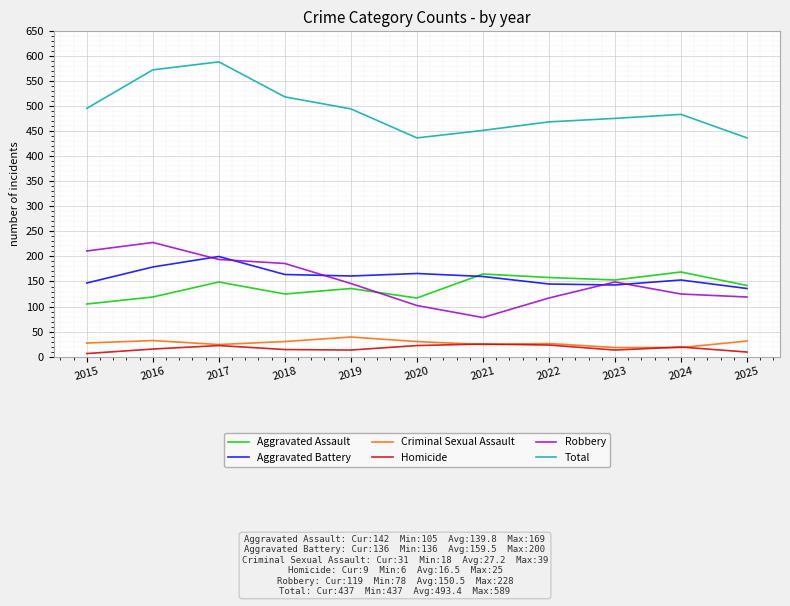

What is the lowest value of the Criminal Sexual Assault series?

18